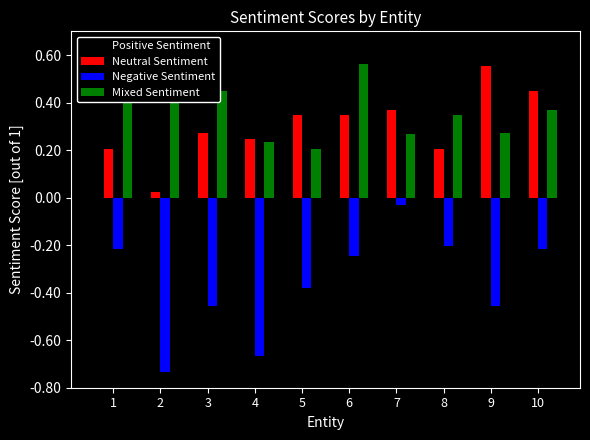

What is the difference between the Negative Sentiment values at 3 and 10?

0.2